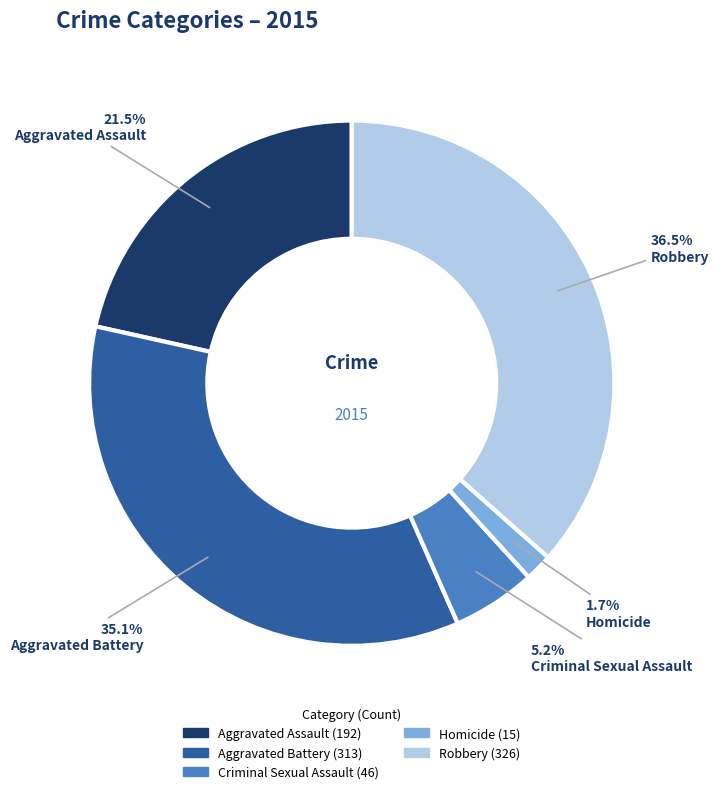

Which has a higher value, Homicide or Aggravated Assault?

Aggravated Assault